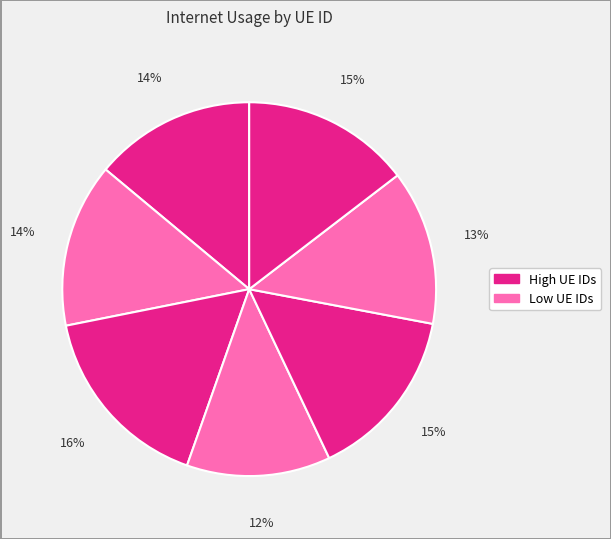

How many slices are in this pie chart?

7